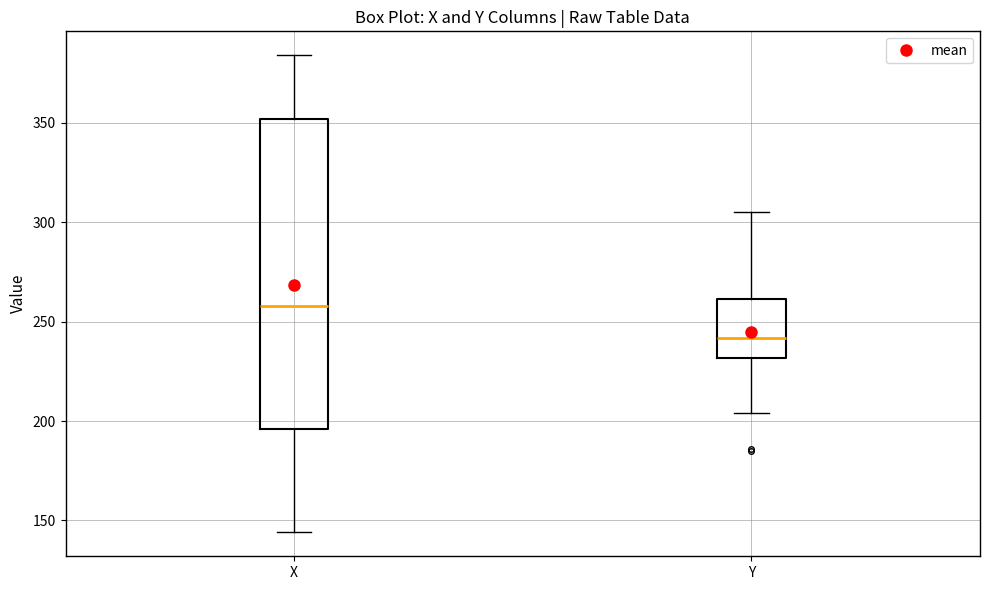

Where does the lower whisker of the box for X end on the y-axis? The values are not printed on the chart, so give them approximately, as read against the axis.

145